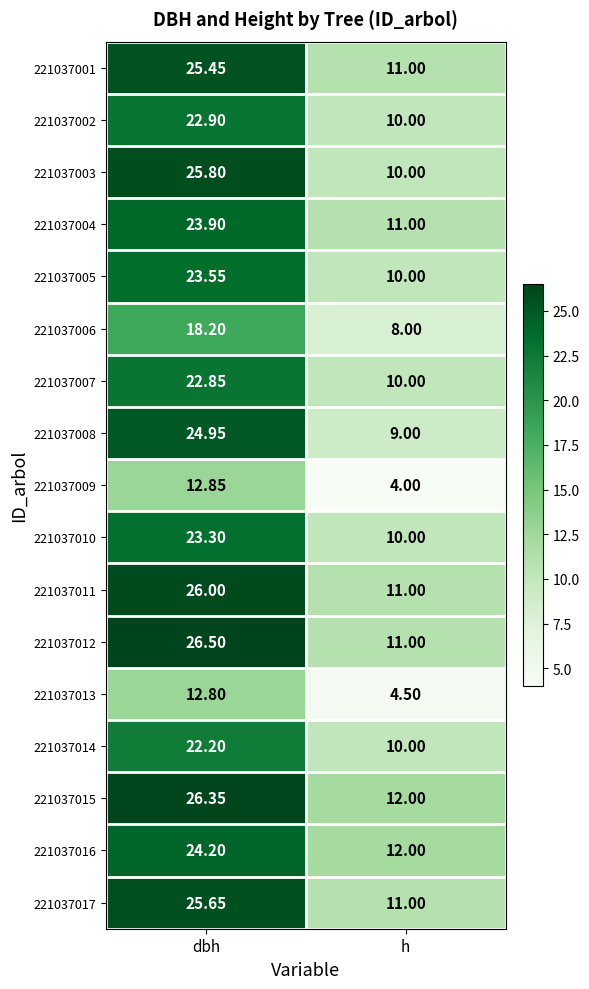

Count the number of data series in this chart.

17